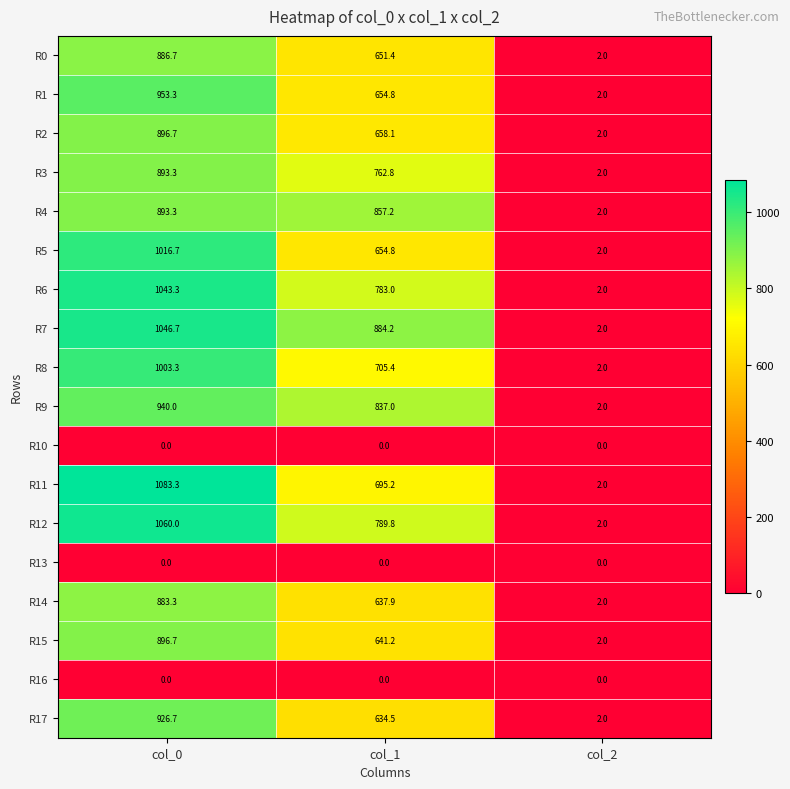

List the labels in order of R17 value, largest first.

col_0, col_1, col_2